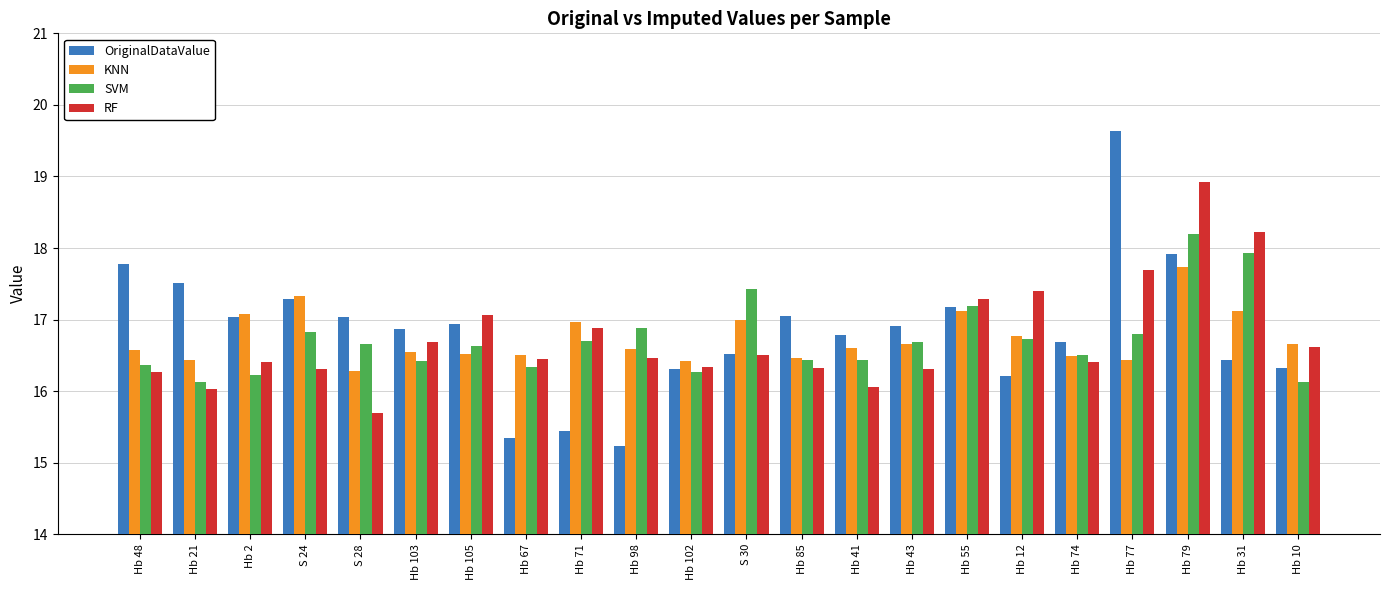

Which series has the largest range (max minus min)?

OriginalDataValue